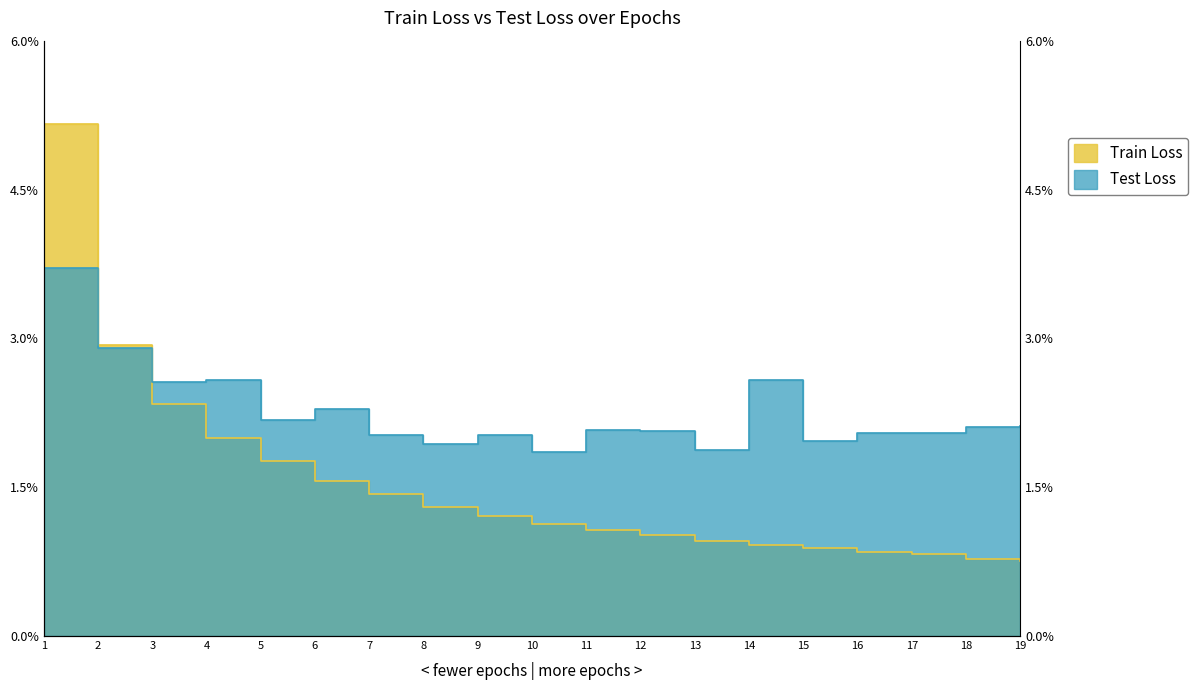

Between which two adjacent categories do Test Loss and Train Loss first intersect?

2 and 3